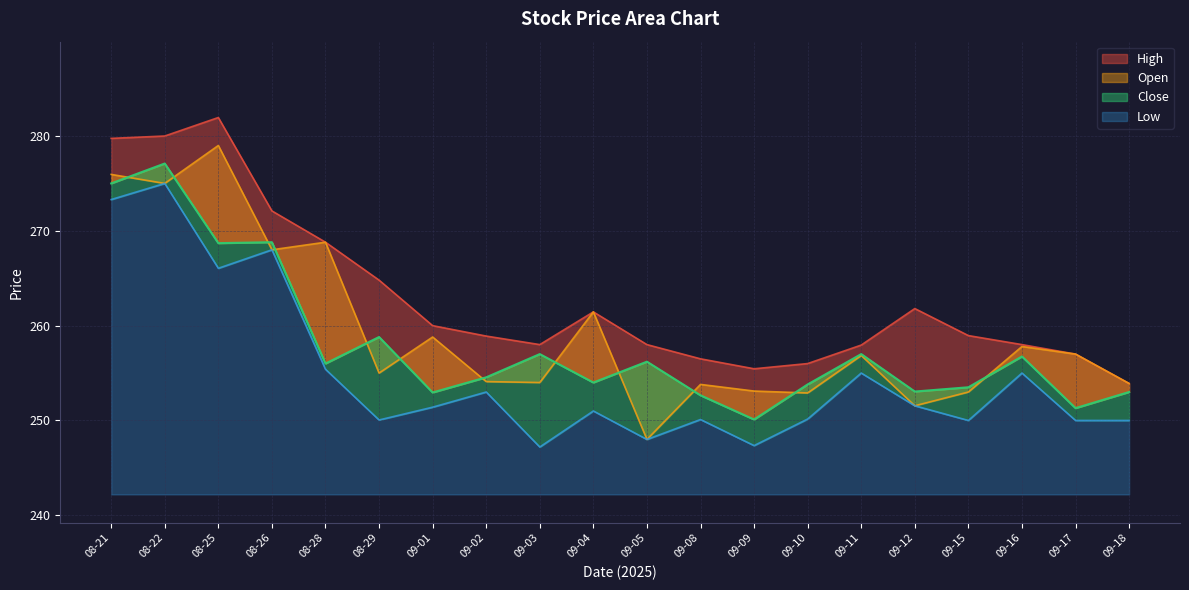

True or false: Open has more than 2 points higher than both neighbors.

True